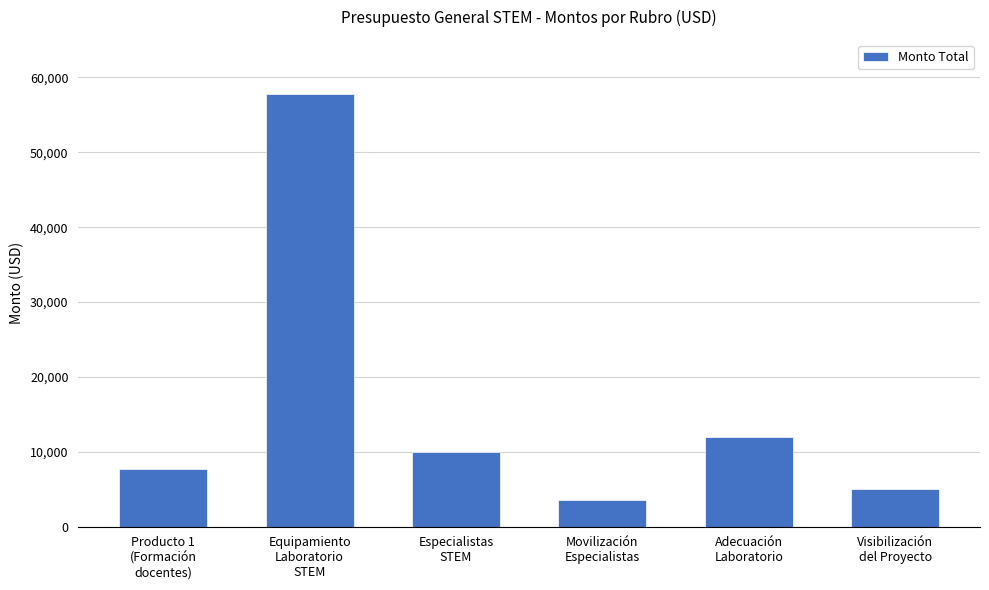

What is the difference between the maximum and minimum values?

54166